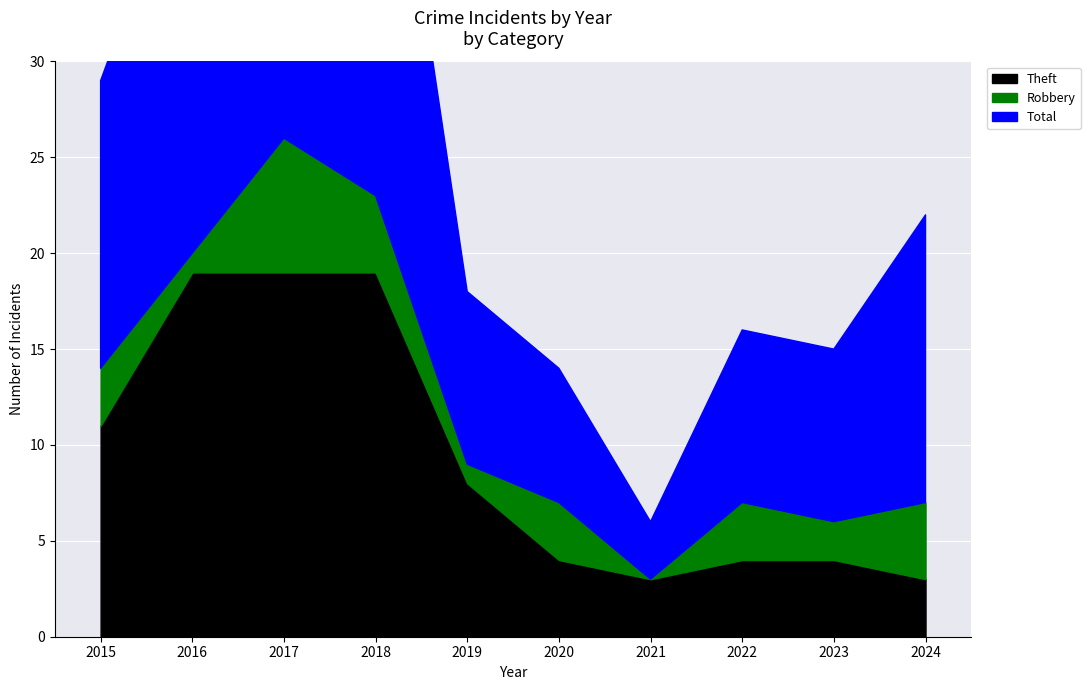

Which series ends up on top after the final intersection of Robbery and Theft?

Robbery